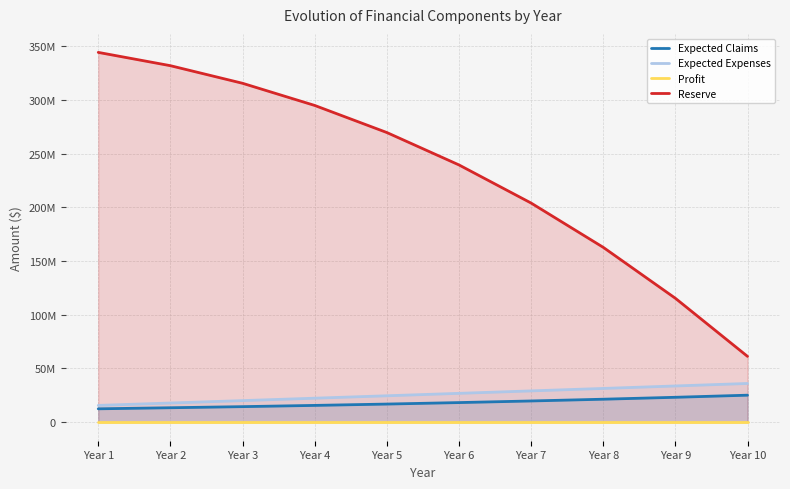

True or false: Reserve has more than 1 points higher than both neighbors.

False